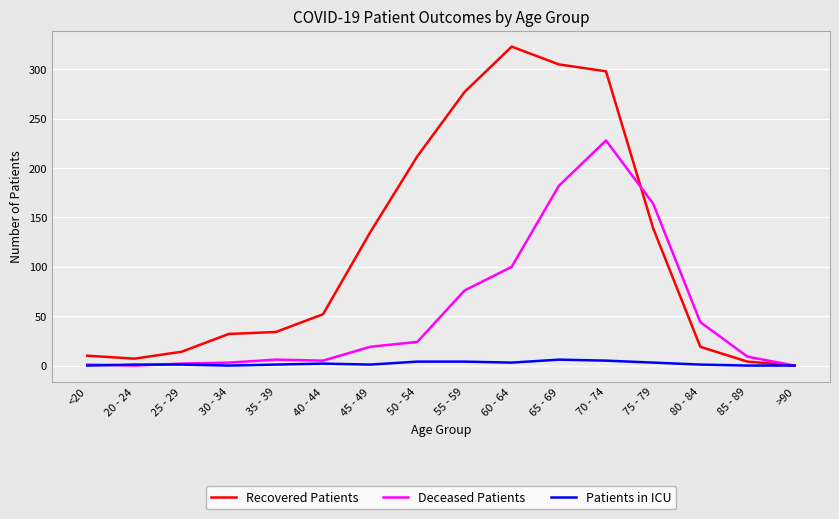

Which series changed the most between <20 and 35 - 39?

Recovered Patients